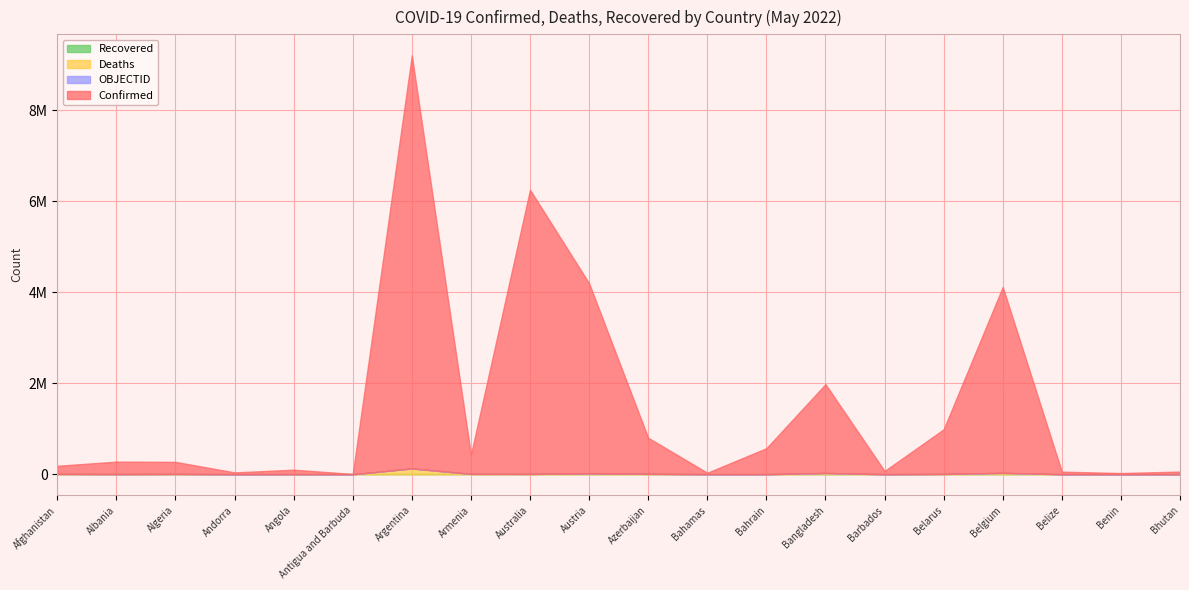

True or false: Recovered has more than 0 interior local peaks.

False